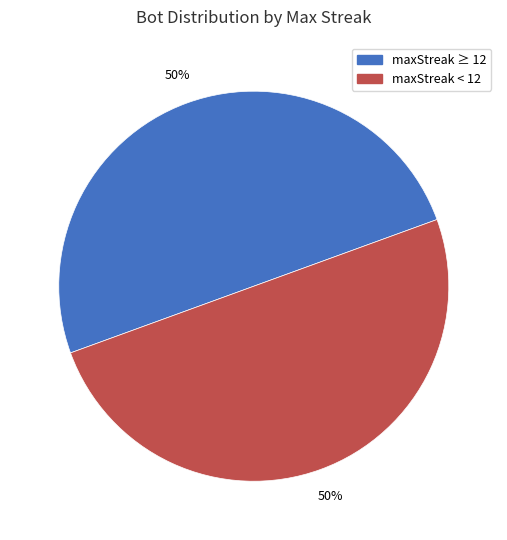

Is it true that maxStreak < 12 is 59% of the pie?

False